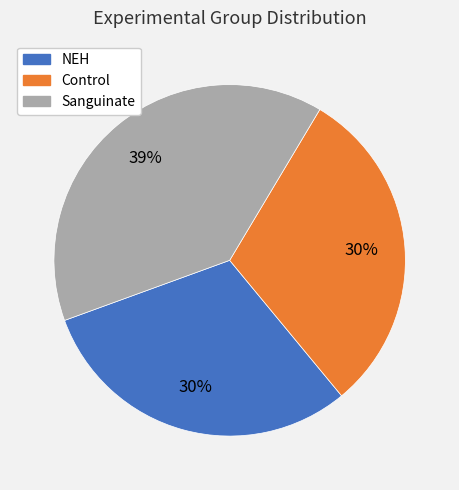

Is the sum of NEH and Control greater than half?

Yes